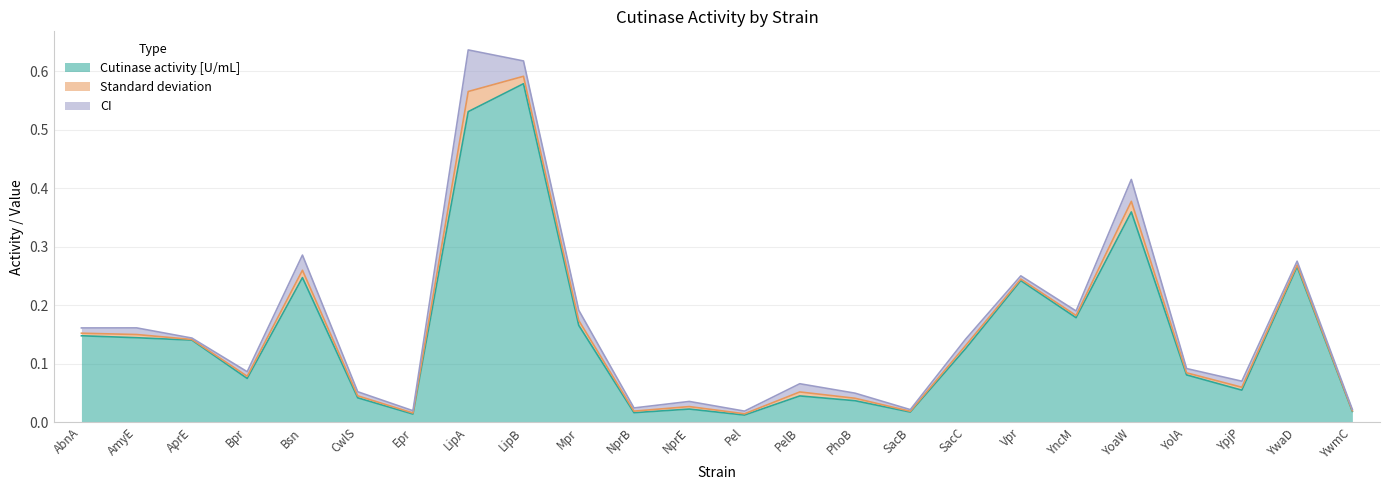

Reading left to right, list all the values displayed in this chart.

Cutinase activity [U/mL]: 0.1	0.1	0.1	0.1	0.2	0.0	0.0	0.5	0.6	0.2	0.0	0.0	0.0	0.0	0.0	0.0	0.1	0.2	0.2	0.4	0.1	0.1	0.3	0.0
Standard deviation: 0.0	0.0	0.0	0.0	0.0	0.0	0.0	0.0	0.0	0.0	0.0	0.0	0.0	0.0	0.0	0.0	0.0	0.0	0.0	0.0	0.0	0.0	0.0	0.0
CI: 0.0	0.0	0.0	0.0	0.0	0.0	0.0	0.1	0.0	0.0	0.0	0.0	0.0	0.0	0.0	0.0	0.0	0.0	0.0	0.0	0.0	0.0	0.0	0.0